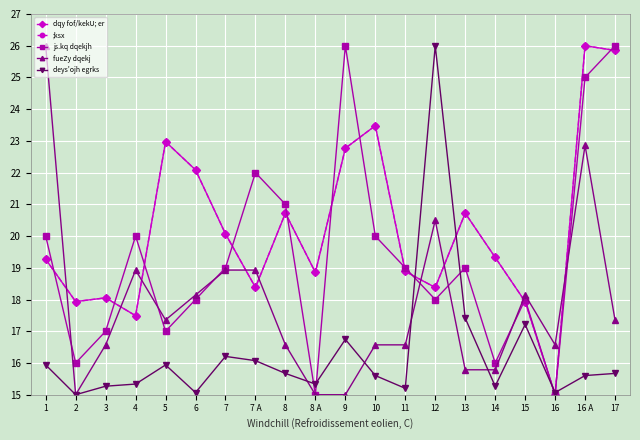

Which category has the highest value across all series?

16 A